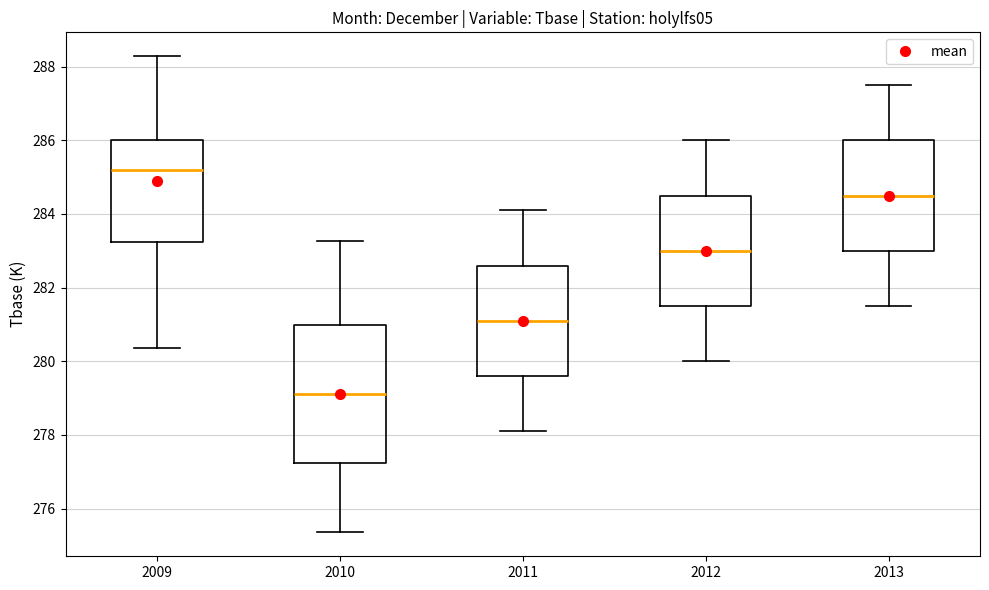

Where does the lower whisker of the box at x = 2010 end on the y-axis? The values are not printed on the chart, so give them approximately, as read against the axis.

275.4